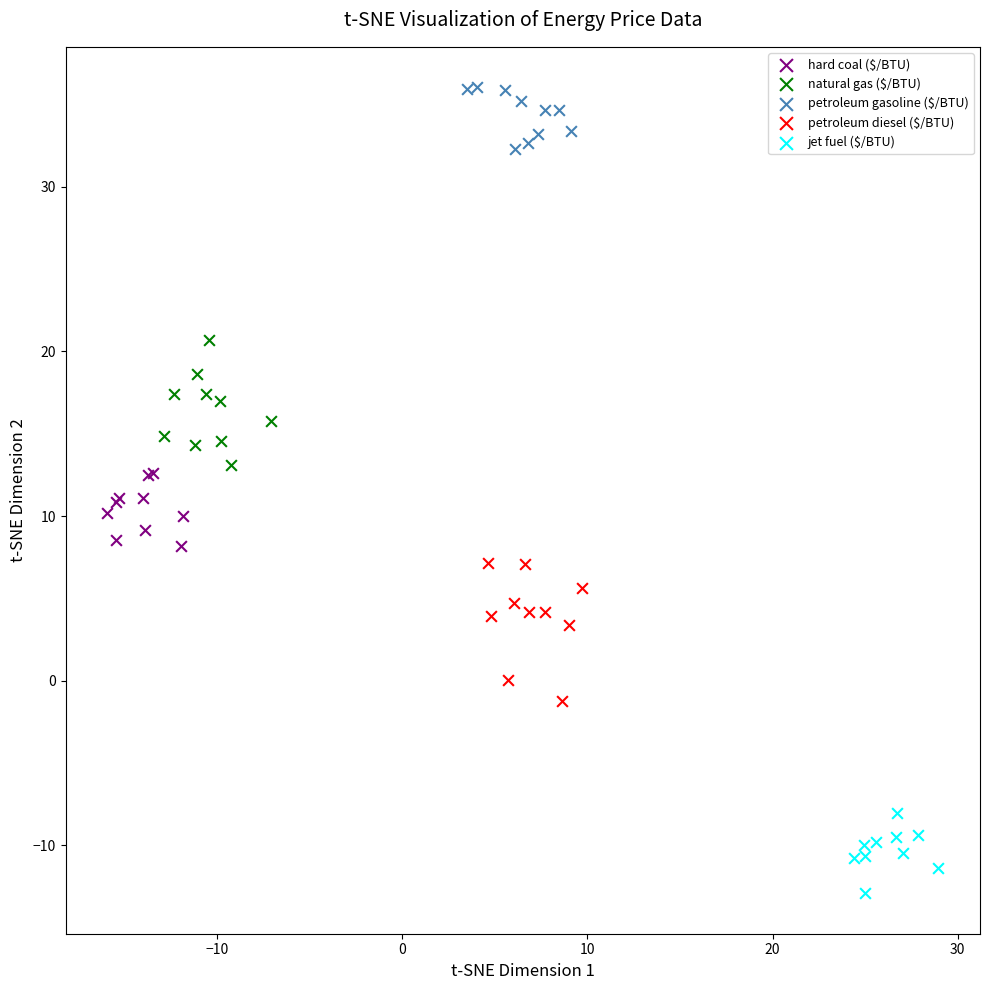

Which series contains the lowest Y value?

jet fuel ($/BTU)